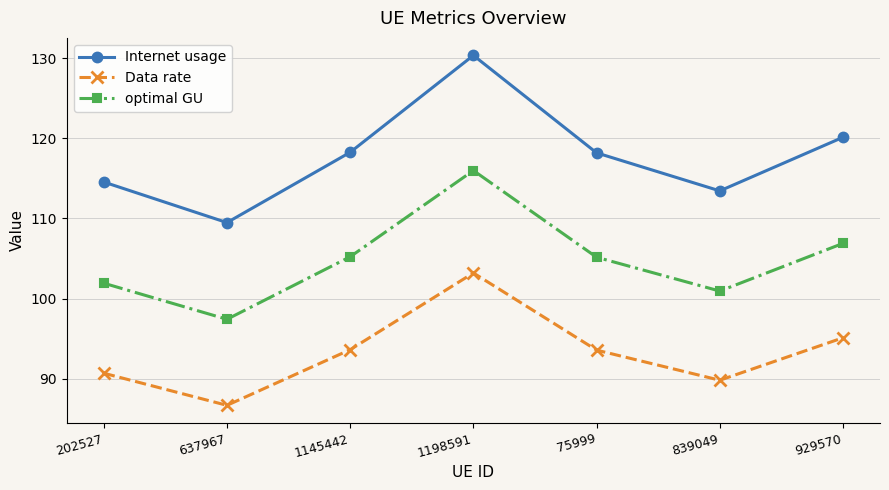

True or false: optimal GU and Internet usage intersect in this chart.

False